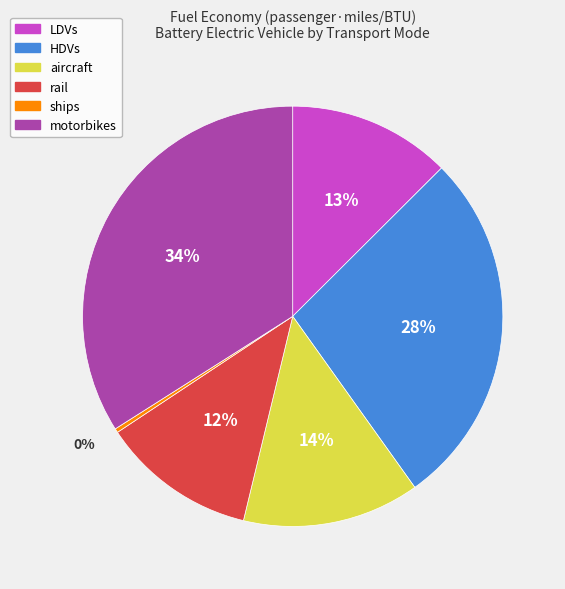

Which category has the smallest portion of the pie?

ships